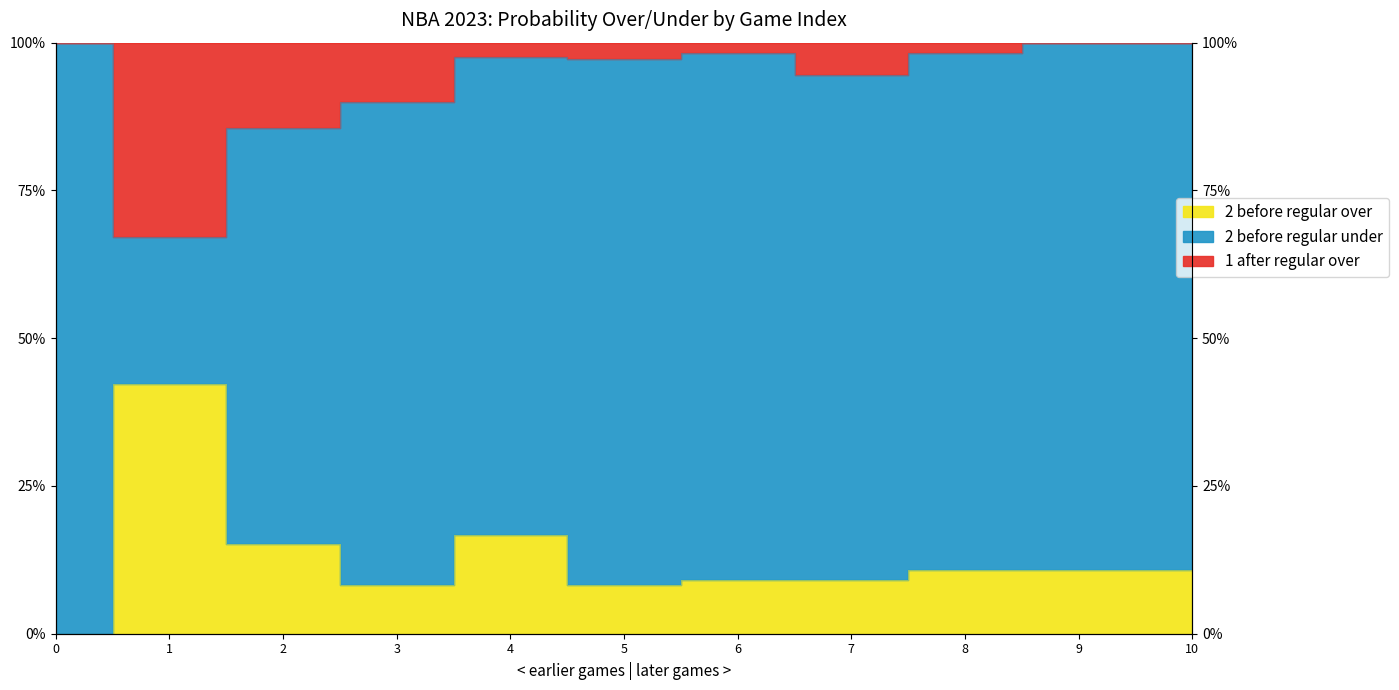

At which label does 1 after 2023 regular prob over reach its peak?

1